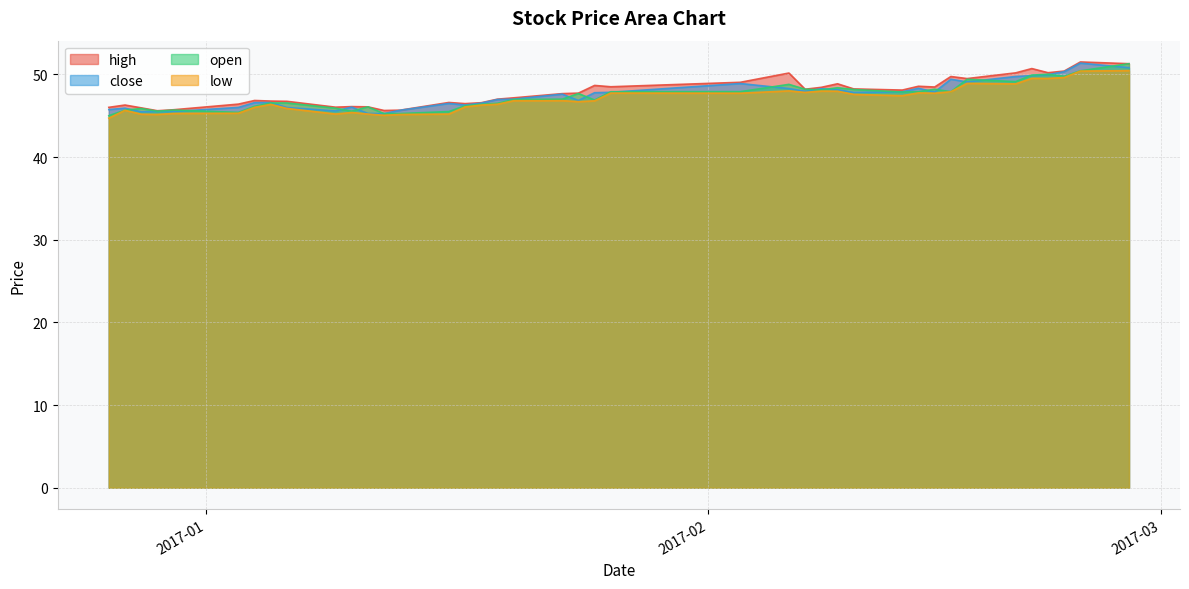

How many values in the high series are below 47?

17